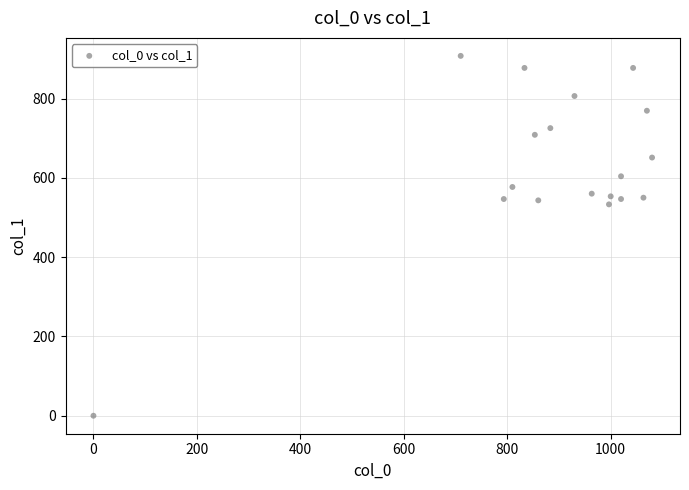

What is the range of Y values (max minus min)?

907.9